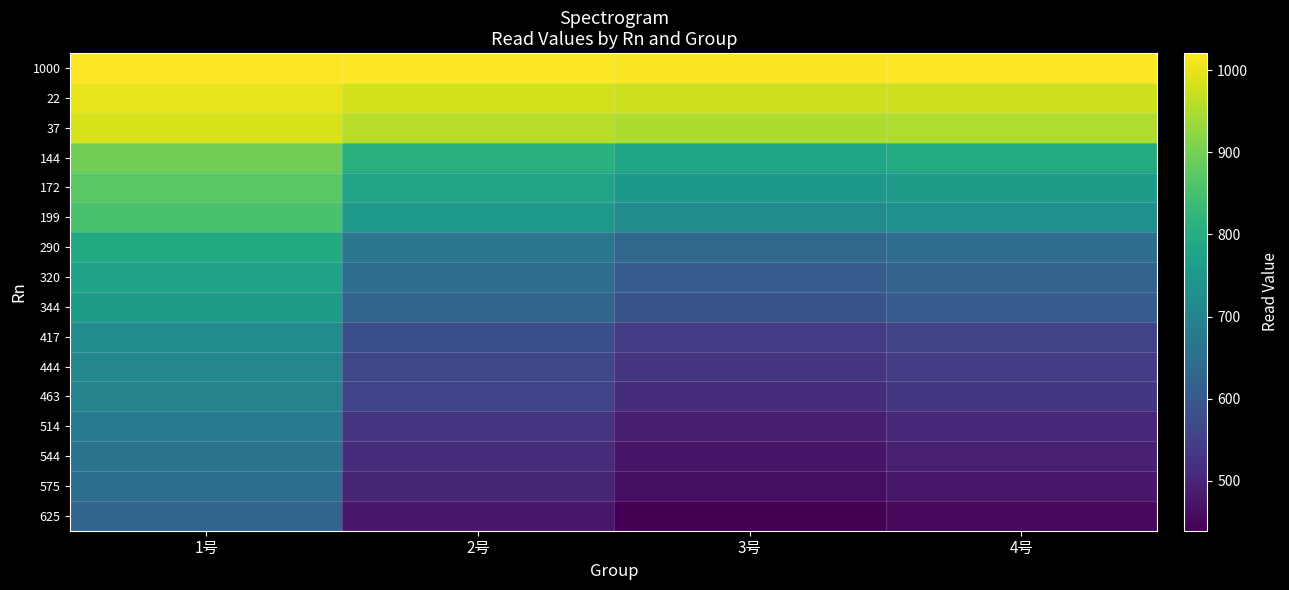

What is the greatest value displayed?

1021.0